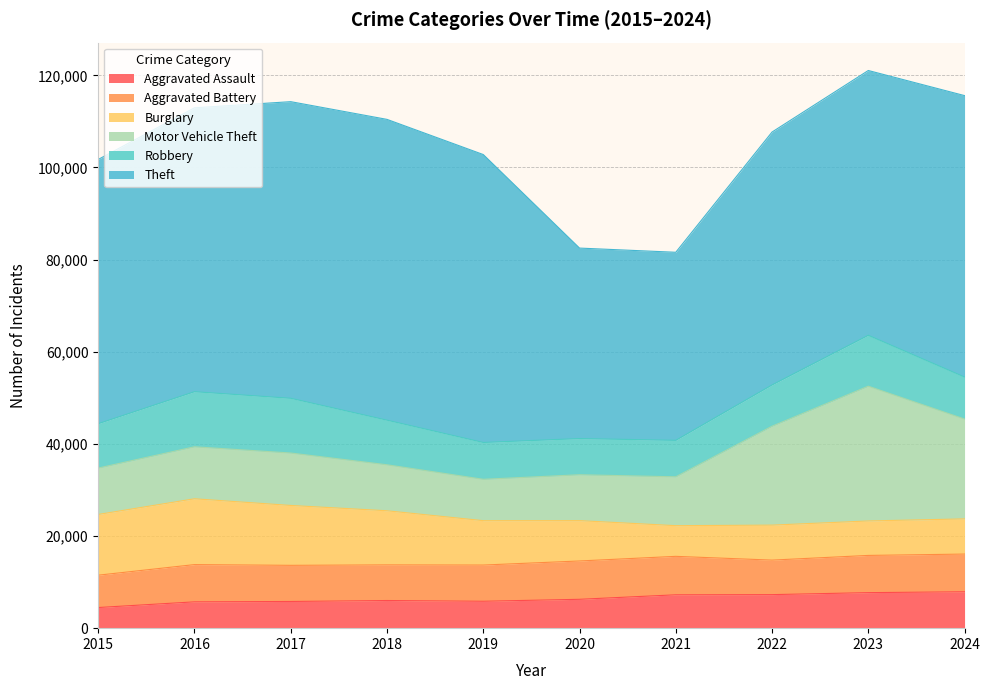

In Motor Vehicle Theft, how many points are higher than both neighbors (excluding endpoints)?

2